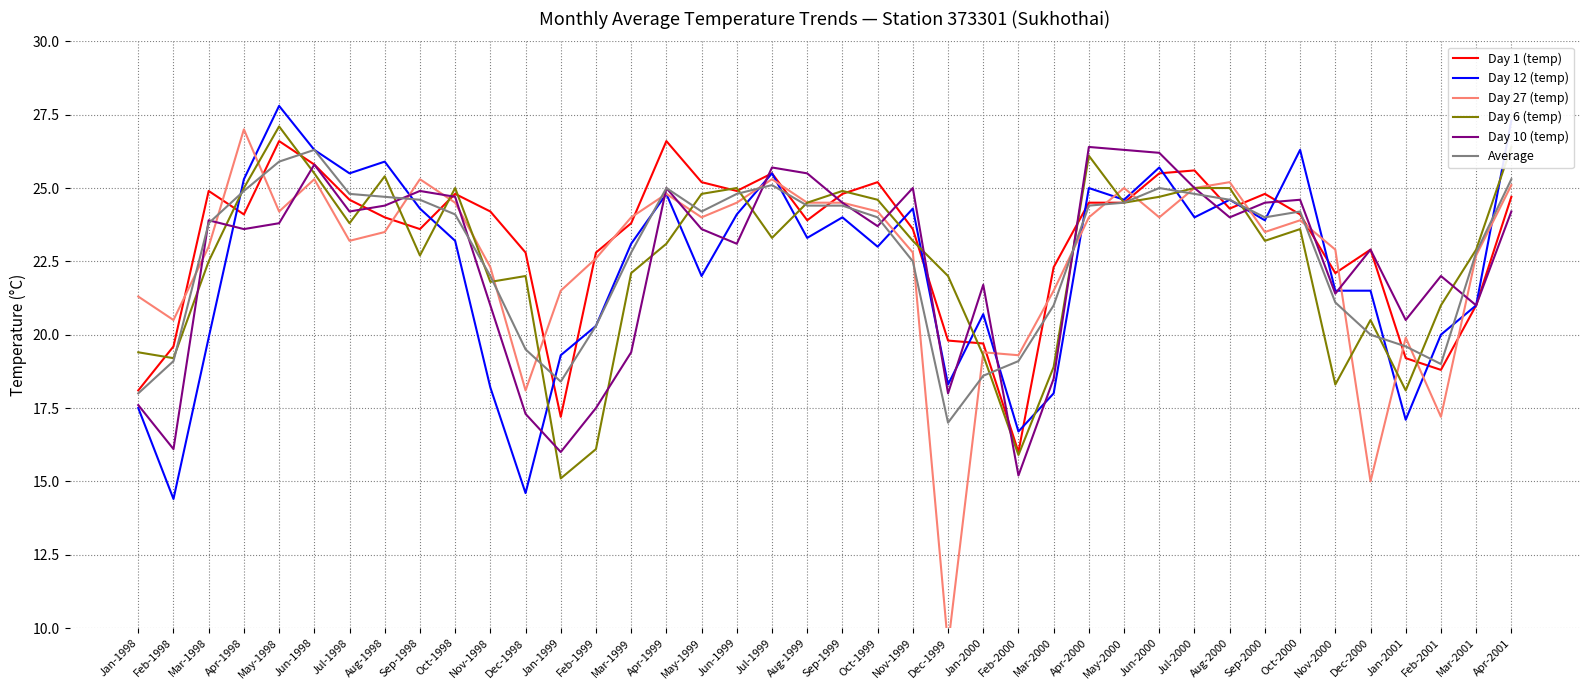

What is the label of the 30th point from the right?

Nov-1998